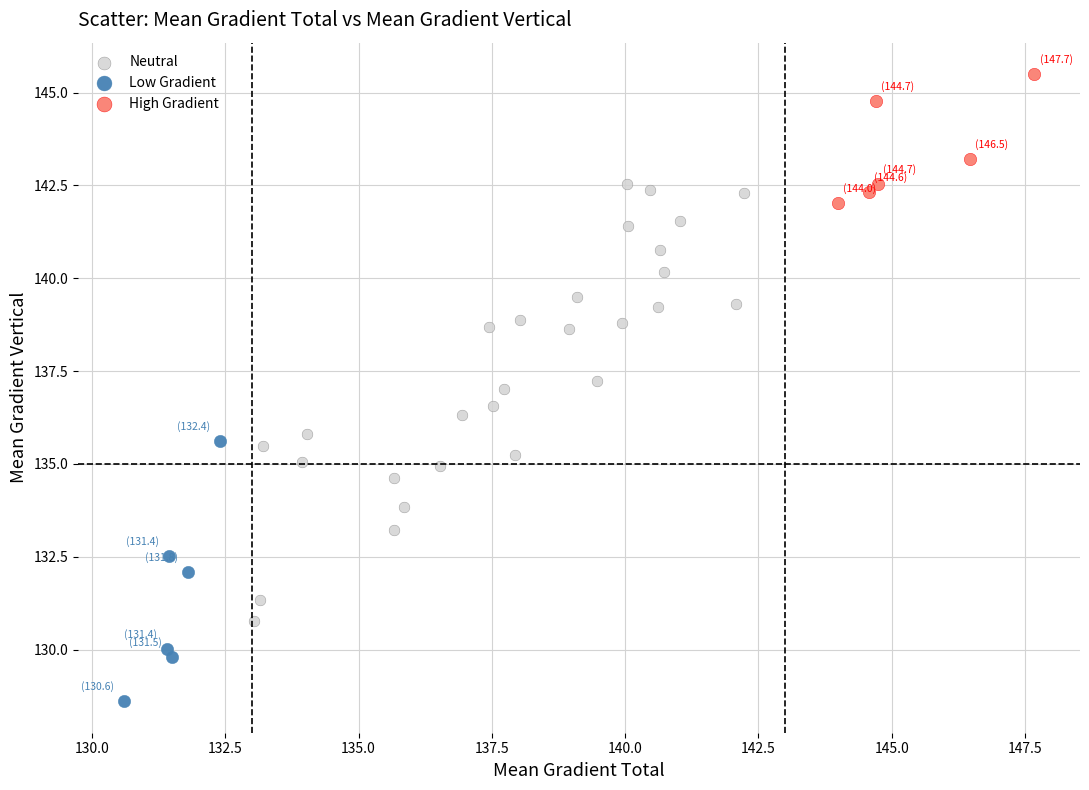

Which series reaches the minimum Y coordinate?

Low Gradient